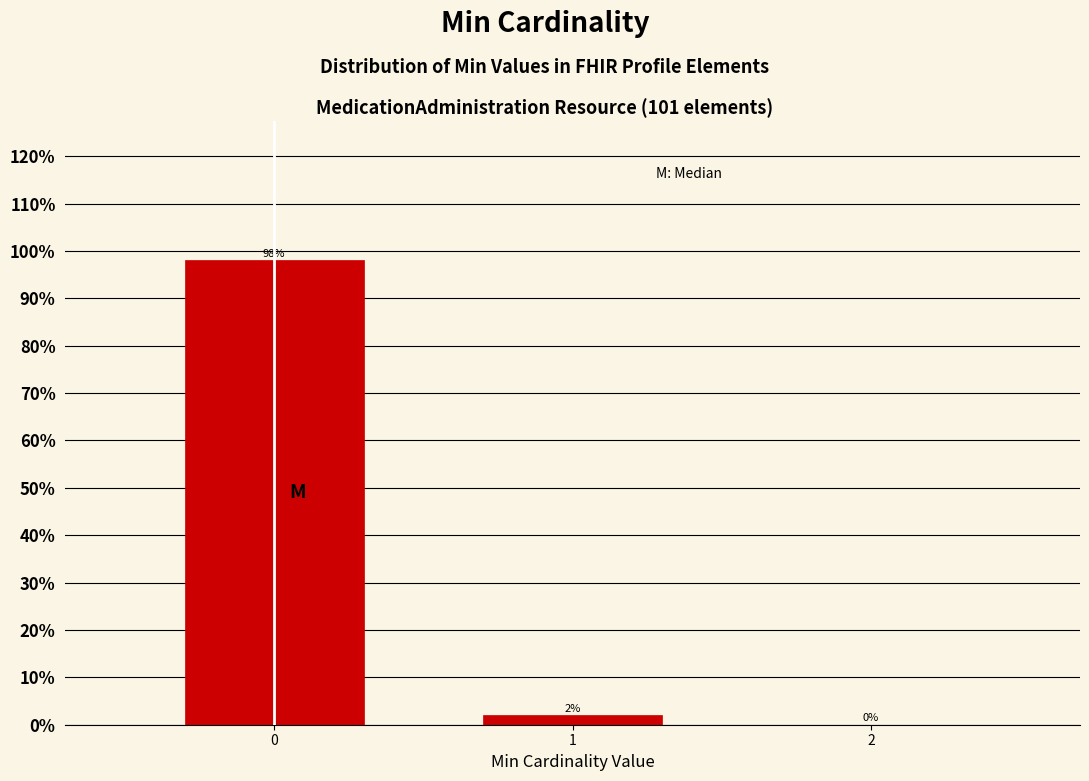

Reading right to left, transcribe all the data shown in this chart.

2=0.0	1=2.0	0=98.0